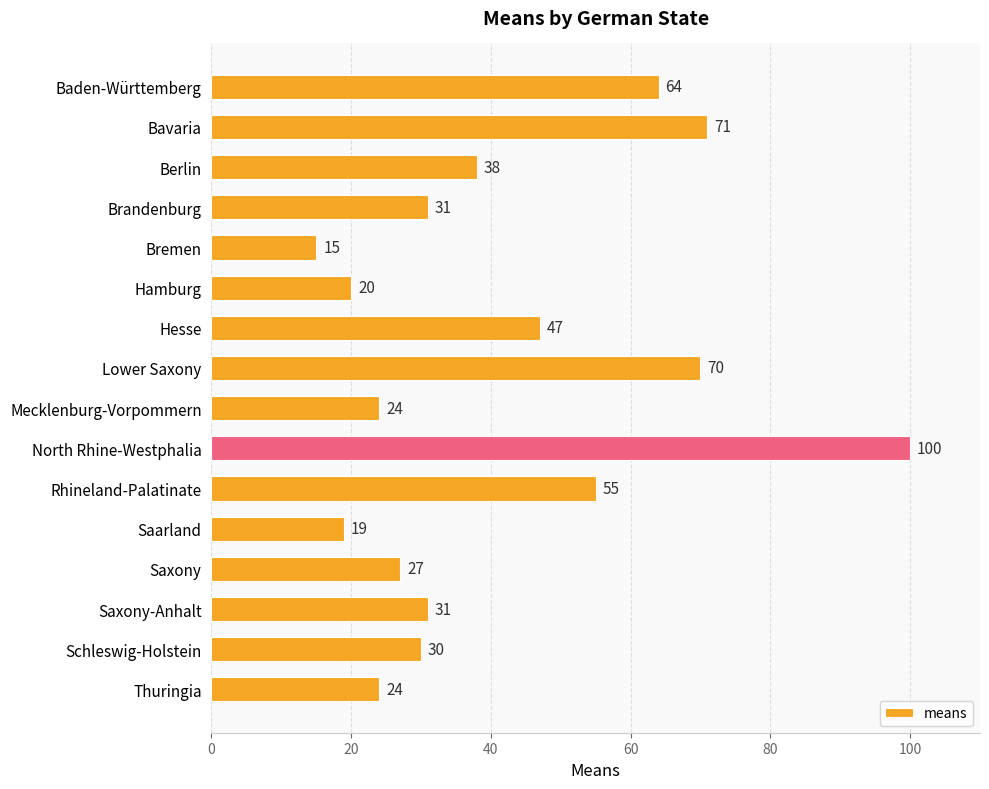

Approximately how many times larger is the value at Schleswig-Holstein compared to Hesse?

0.6